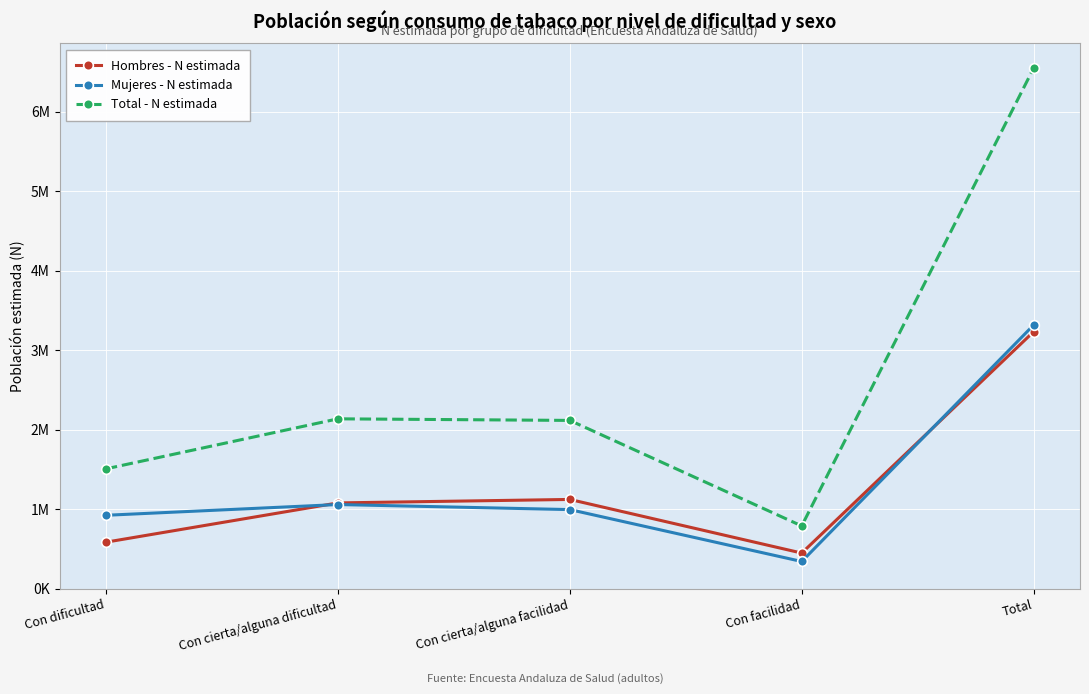

True or false: Mujeres - N estimada has a value of 993940 at Con cierta/alguna facilidad.

True